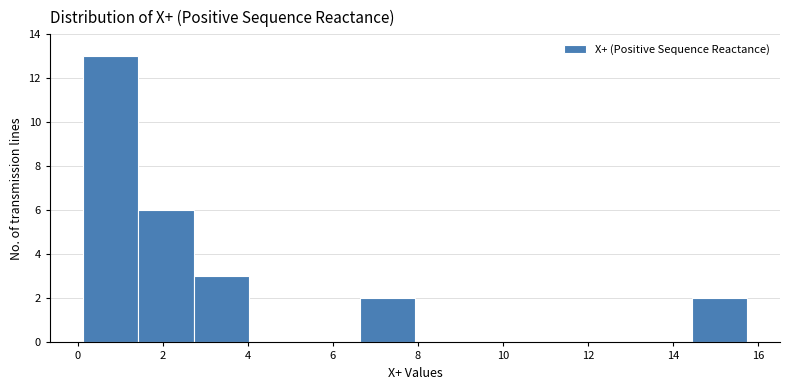

Reading left to right, transcribe this chart: for each bar, give the range it covers on the x-axis and its height. Neither the bar edges nor the heights are printed on the chart, so give them approximately, as read against the axes.

0.2 to 1.4: 13
1.4 to 2.8: 6
2.8 to 4.0: 3
4.0 to 5.4: 0
5.4 to 6.6: 0
6.6 to 8.0: 2
8.0 to 9.2: 0
9.2 to 10.6: 0
10.6 to 11.8: 0
11.8 to 13.2: 0
13.2 to 14.4: 0
14.4 to 15.8: 2